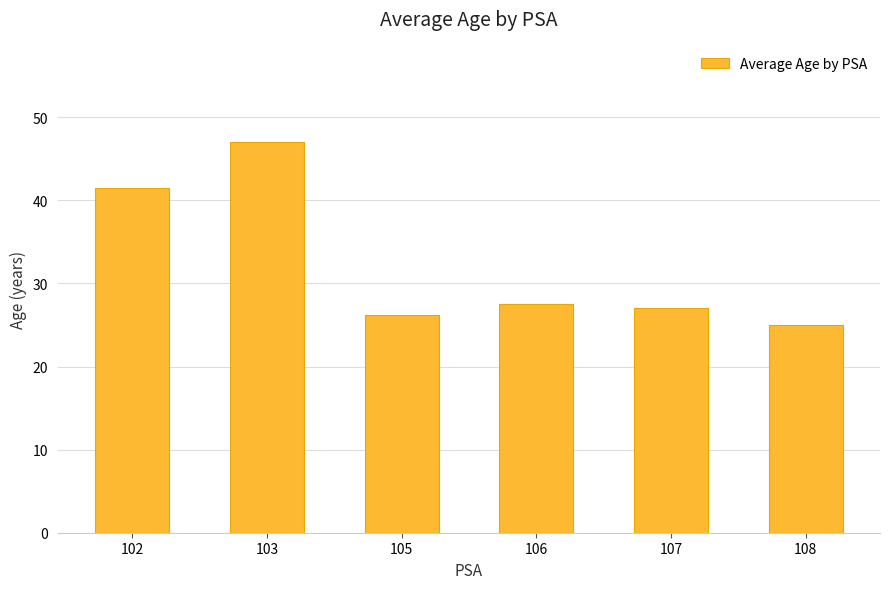

Which has a higher value, 102 or 105?

102